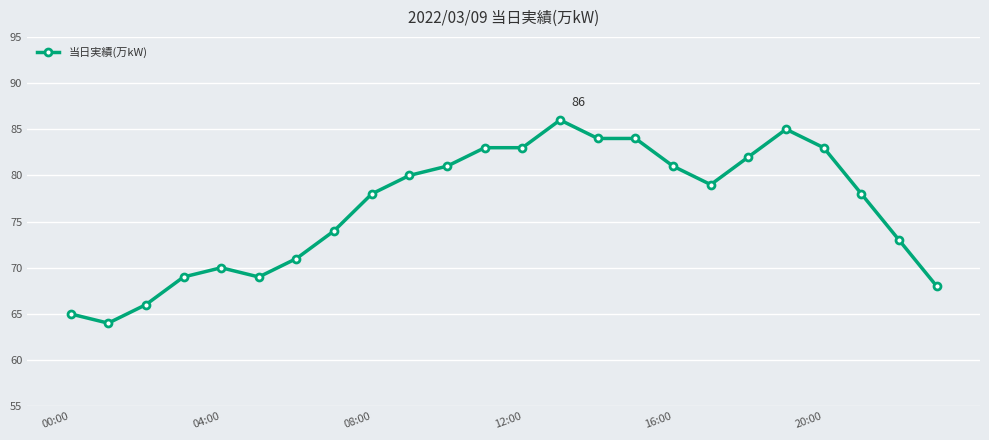

What is the value of the 13th point from the left?

83